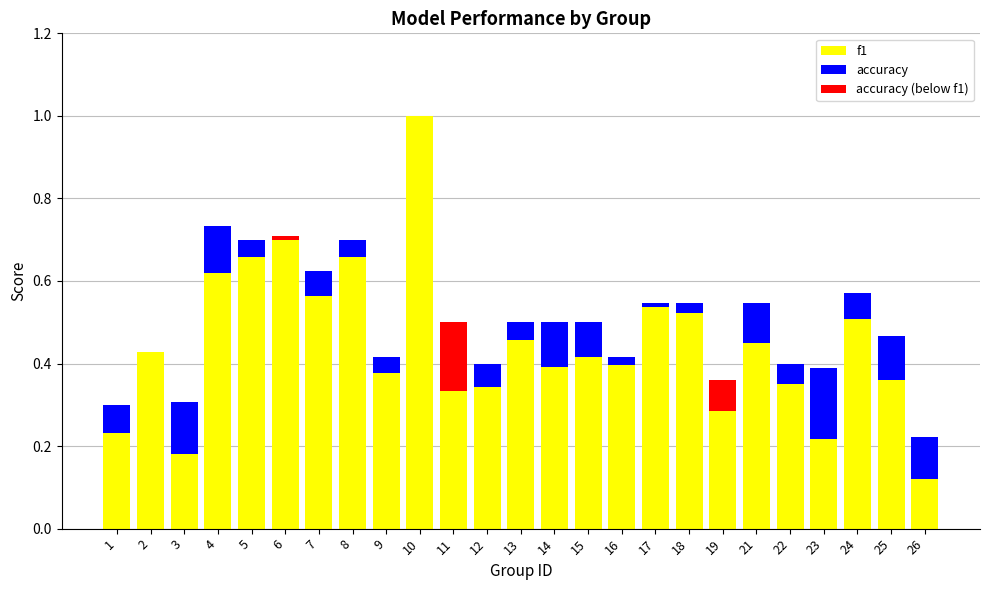

Which series has the largest range (max minus min)?

f1